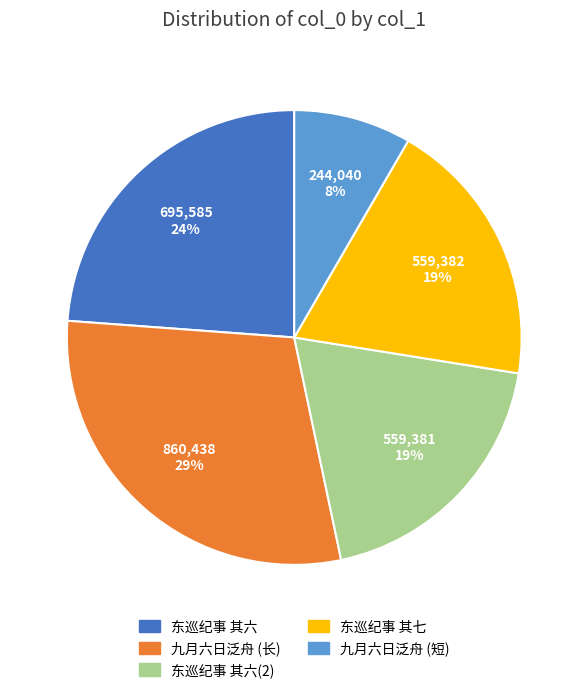

To the nearest percent, what is the difference between the largest and smallest slice percentages?

21%